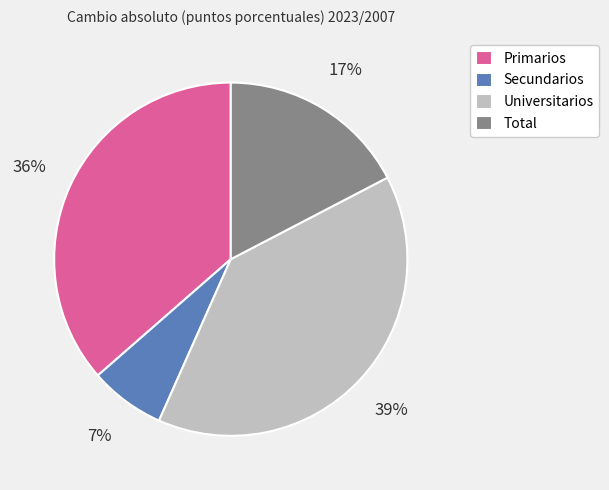

To the nearest percent, what is the difference between the Primarios and Universitarios slice percentages?

3%